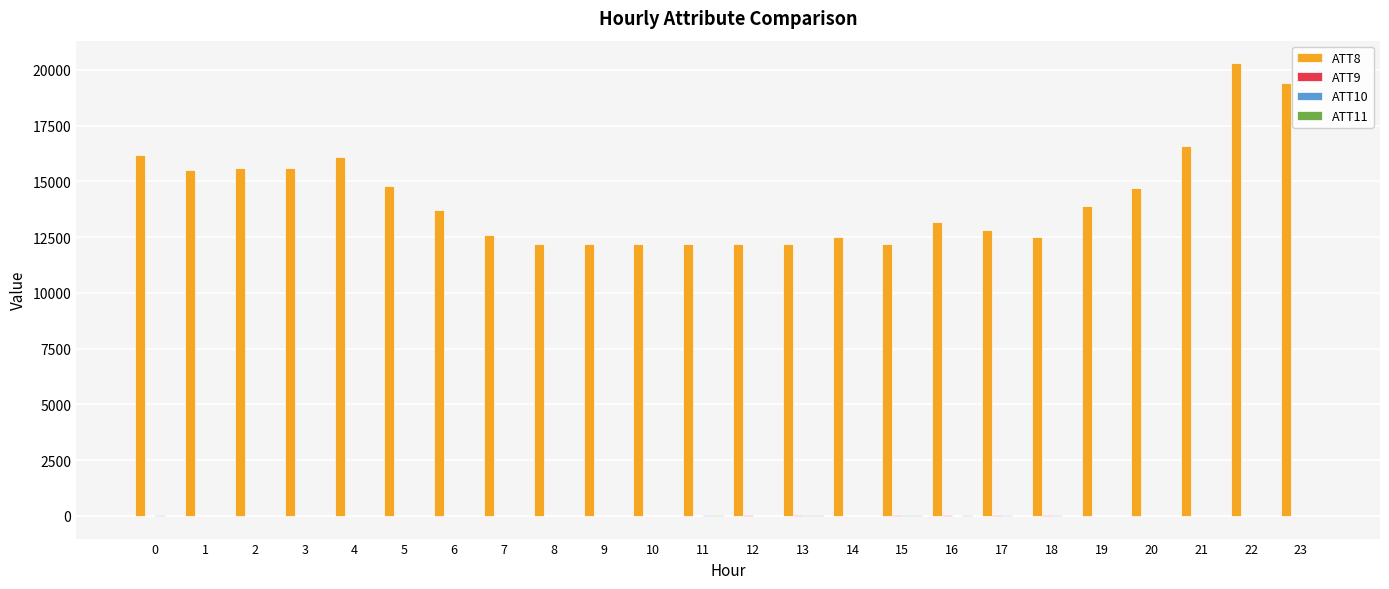

How many categories are shown in the chart?

24